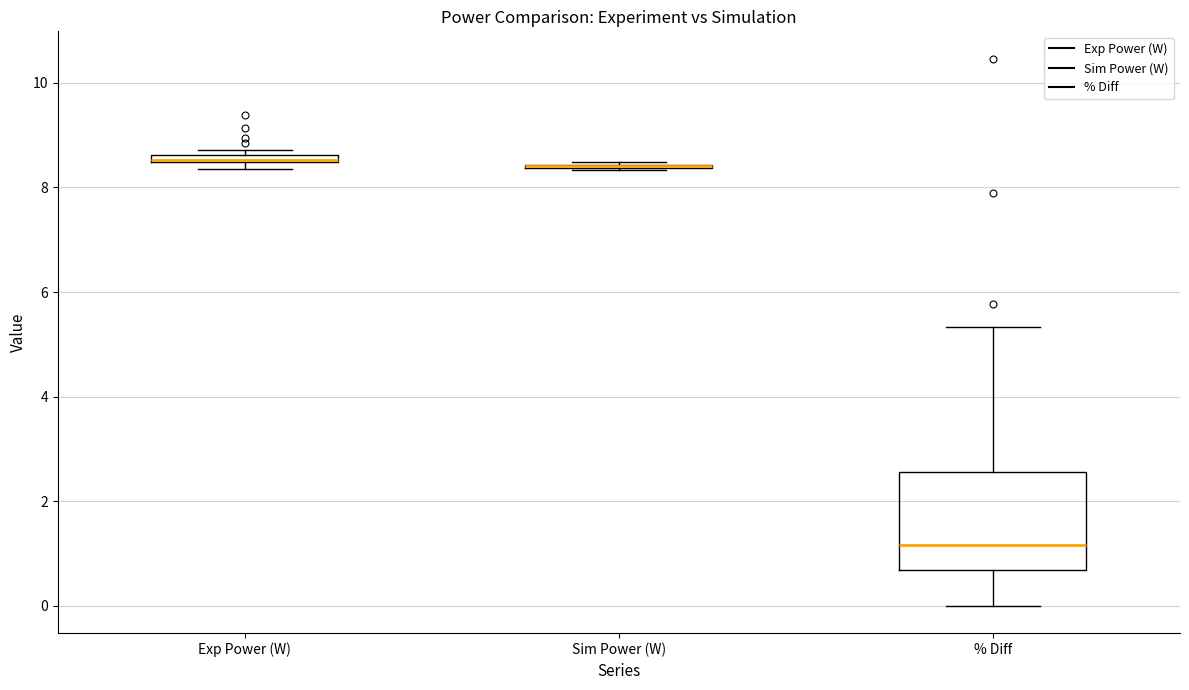

Comparing the boxes themselves (not the whiskers), which one is the tallest?

% Diff